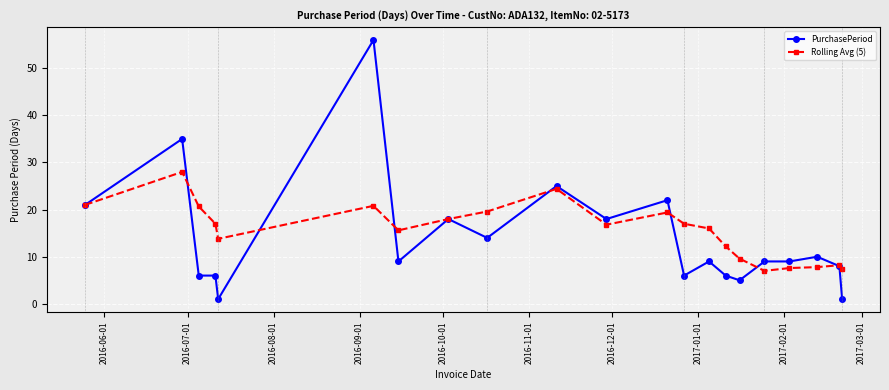

What is the highest value of the Rolling Avg (5) series?

28.0